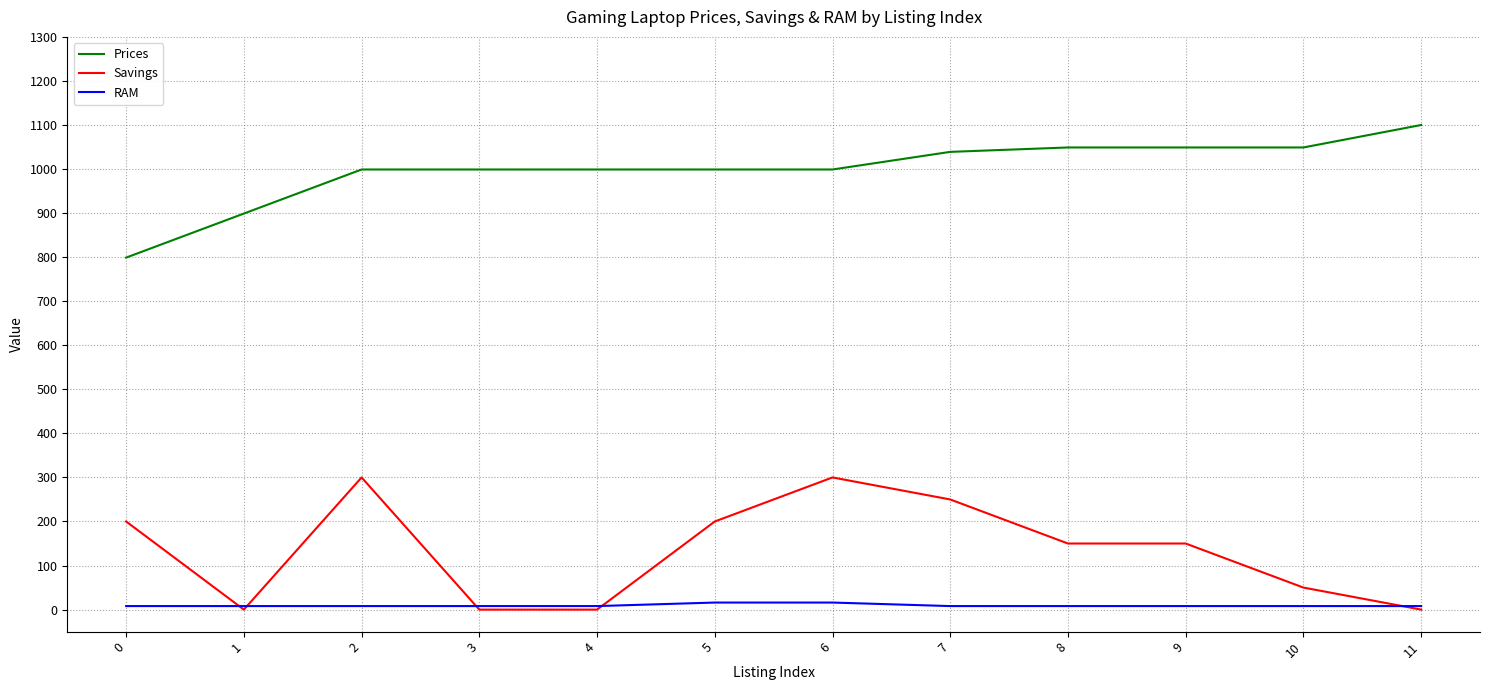

What is the difference between the highest and lowest values at 6?

983.0